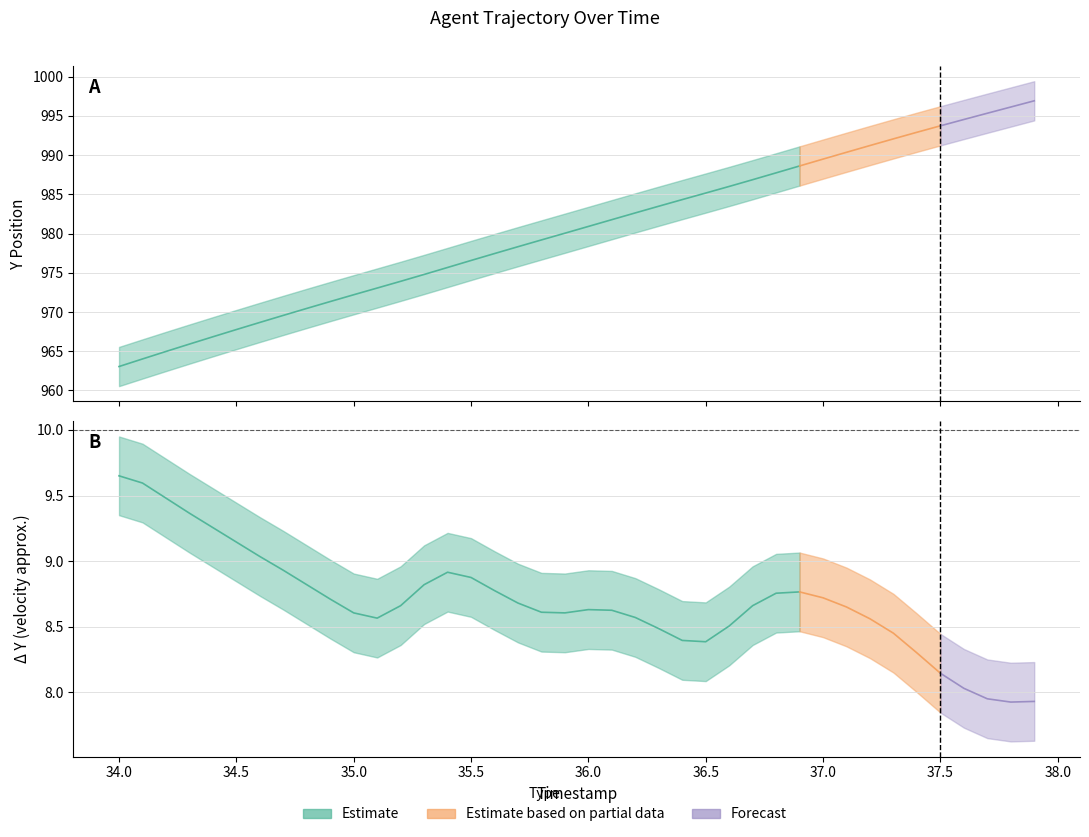

What is the difference between the second highest and minimum values in the TIMESTAMP series?

3.8